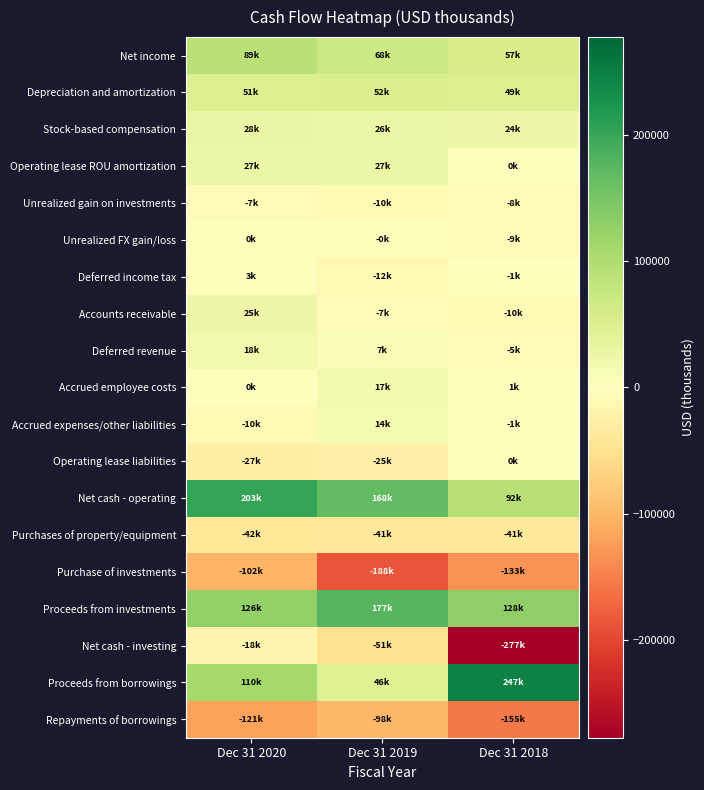

Which series has the largest total across all categories?

Net cash - operating